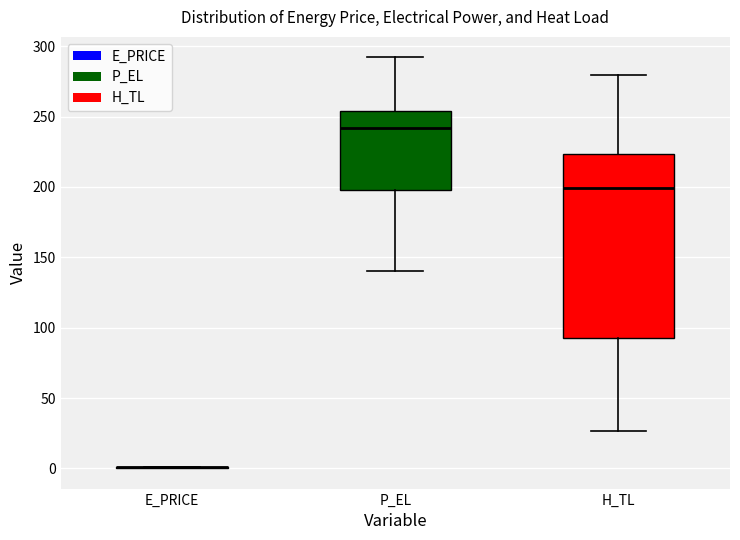

Comparing the boxes themselves (not the whiskers), which one is the tallest?

H_TL